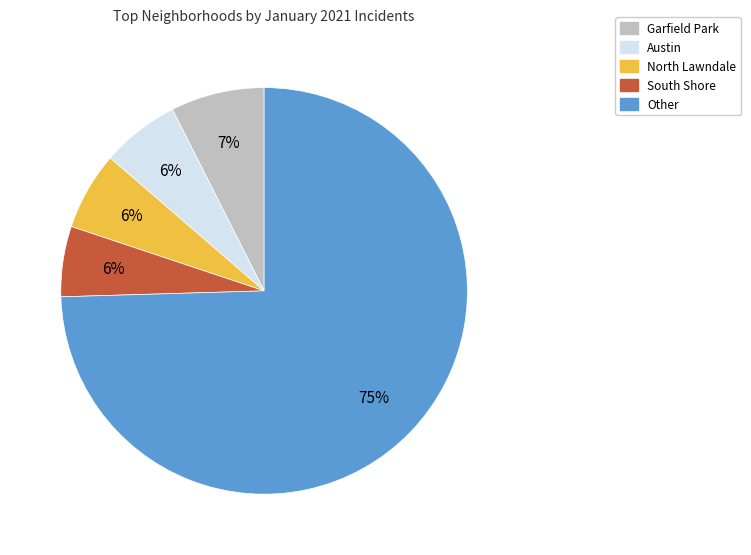

Is there any slice that represents more than half of the pie?

Yes